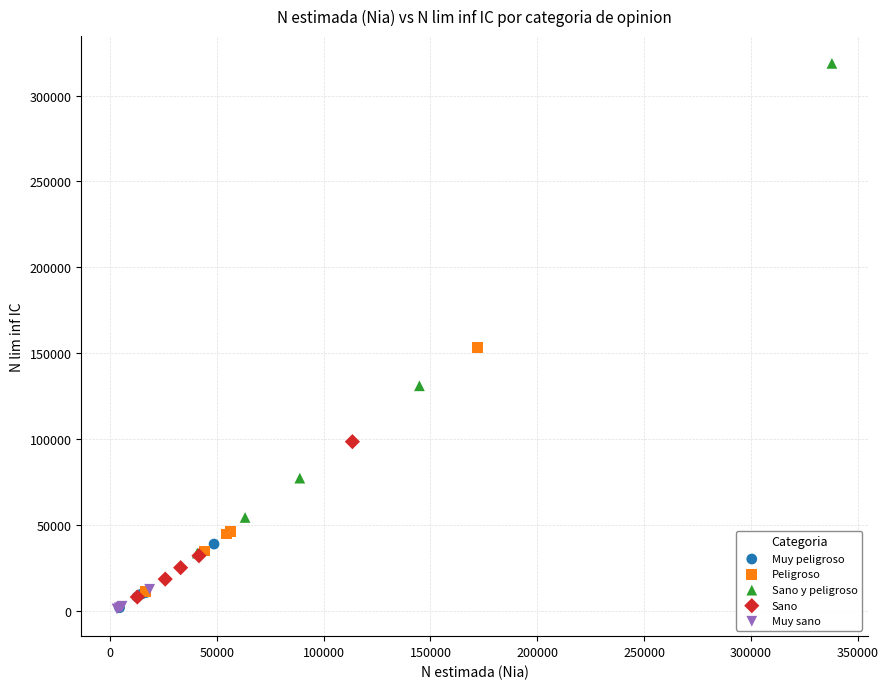

What are all the series names shown in the legend?

Muy peligroso, Peligroso, Sano y peligroso, Sano, Muy sano